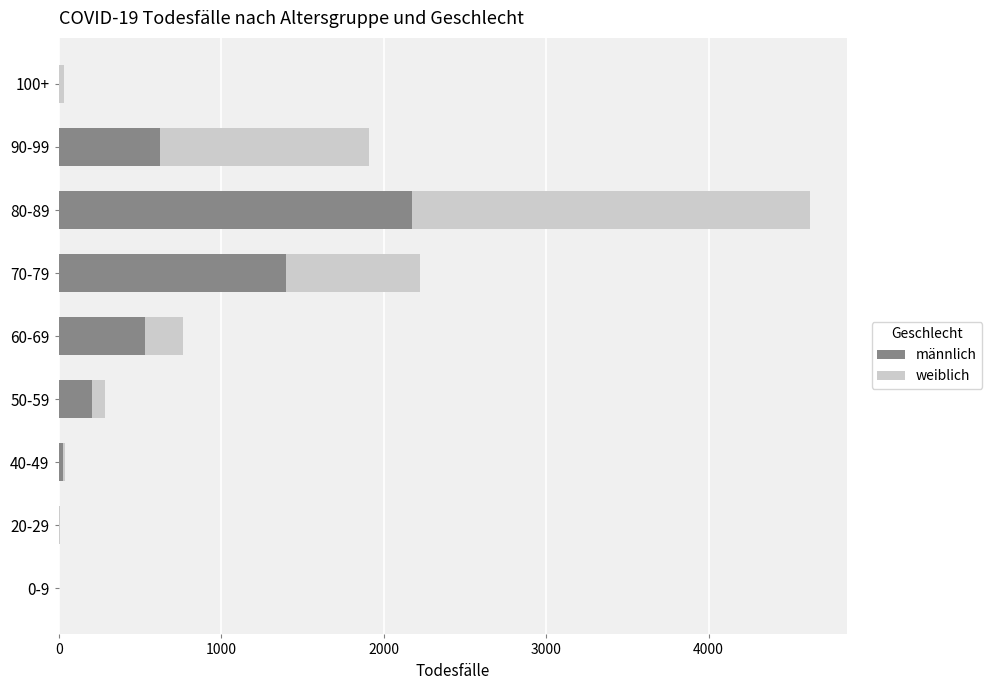

What is the average value of the männlich series?

552